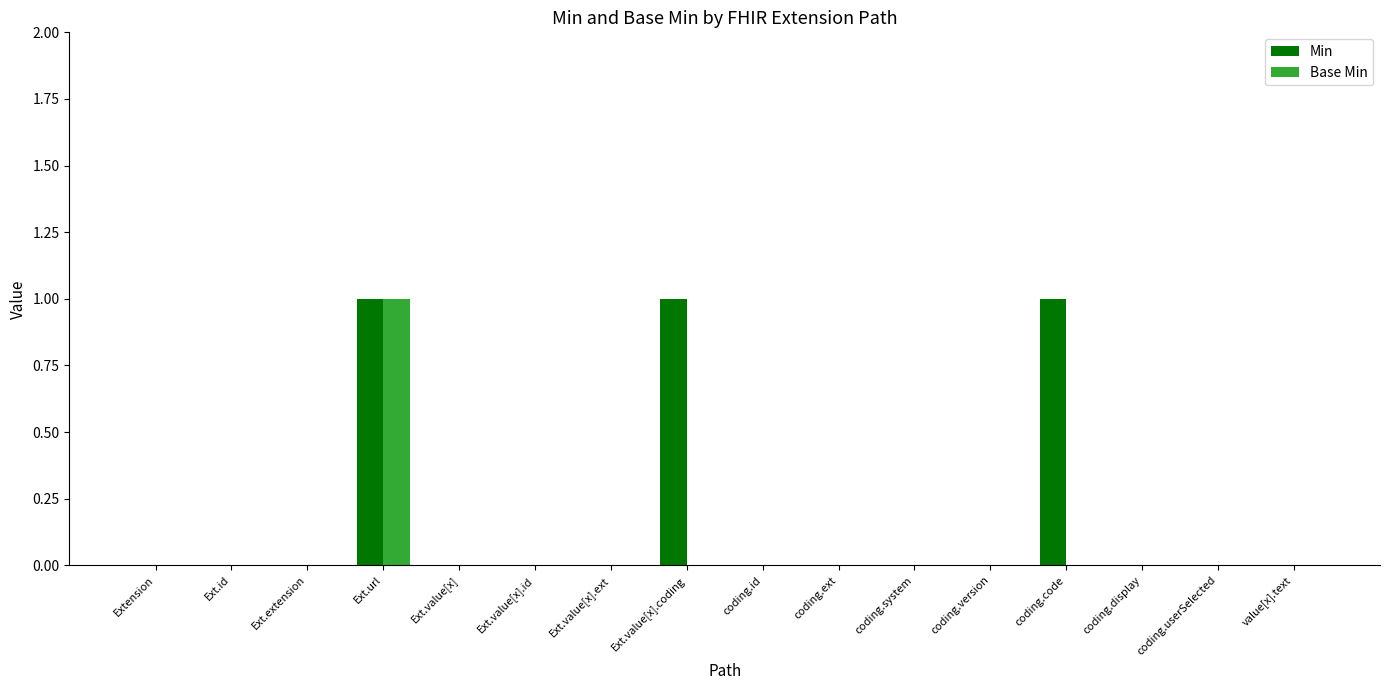

How many groups of bars are there?

16